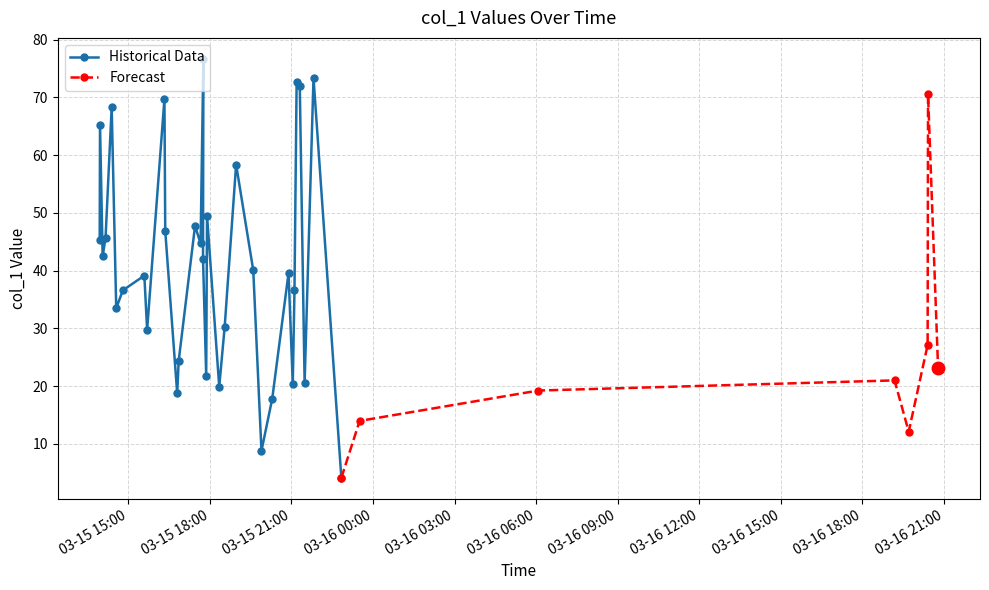

List the labels in order of value, largest first.

2019-03-15 17:45:48, 2019-03-15 21:48:46, 2019-03-15 21:11:31, 2019-03-15 21:18:29, 2019-03-16 20:24:39, 2019-03-15 16:19:52, 2019-03-15 14:23:27, 2019-03-15 13:57:43, 2019-03-15 18:58:01, 2019-03-15 17:53:51, 2019-03-15 17:27:24, 2019-03-15 16:21:39, 2019-03-15 14:09:56, 2019-03-15 13:57:01, 2019-03-15 17:39:36, 2019-03-15 14:03:30, 2019-03-15 17:44:59, 2019-03-15 19:35:51, 2019-03-15 20:53:42, 2019-03-15 15:35:32, 2019-03-15 14:48:05, 2019-03-15 21:06:46, 2019-03-15 14:33:29, 2019-03-15 18:32:46, 2019-03-15 15:41:40, 2019-03-16 20:23:46, 2019-03-15 16:51:18, 2019-03-16 20:46:49, 2019-03-15 17:52:00, 2019-03-16 19:10:47, 2019-03-15 21:29:09, 2019-03-15 21:03:01, 2019-03-15 18:20:44, 2019-03-16 06:04:51, 2019-03-15 16:48:00, 2019-03-15 20:17:43, 2019-03-15 23:30:34, 2019-03-16 19:42:01, 2019-03-15 19:53:55, 2019-03-15 22:50:12